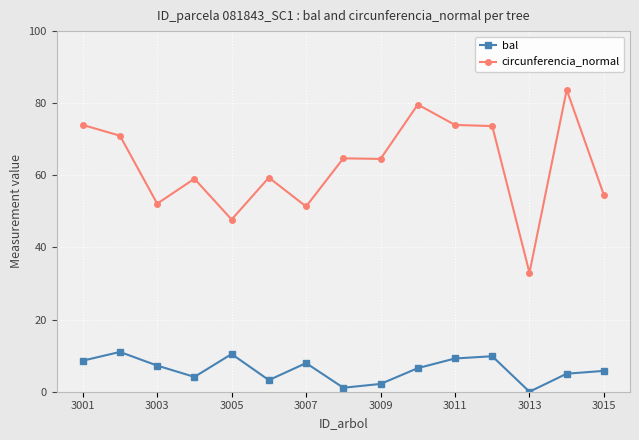

Which series has the largest total across all categories?

circunferencia_normal